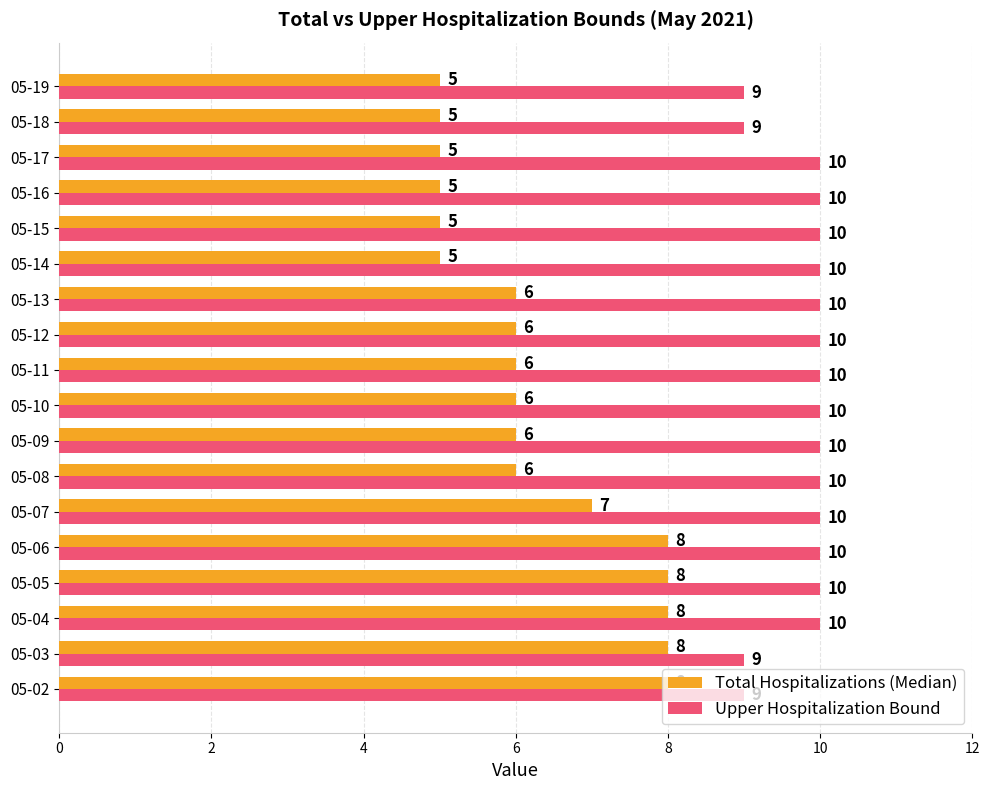

How many distinct data groups are displayed?

2